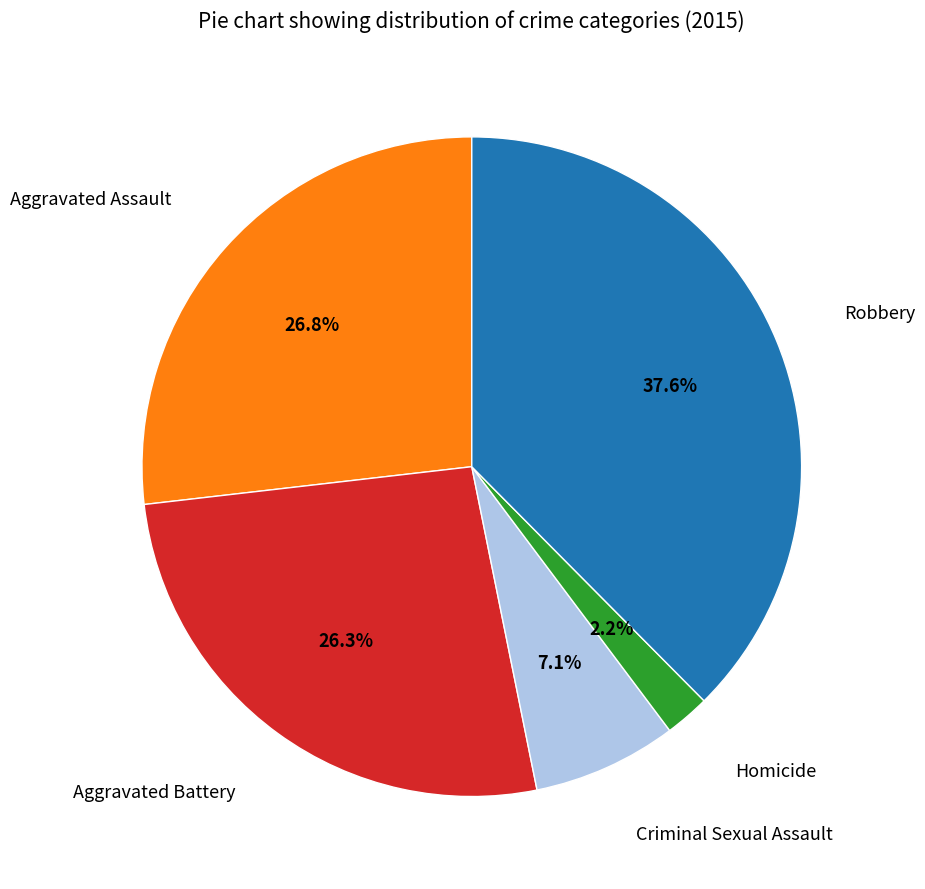

Is there any slice that represents more than half of the pie?

No